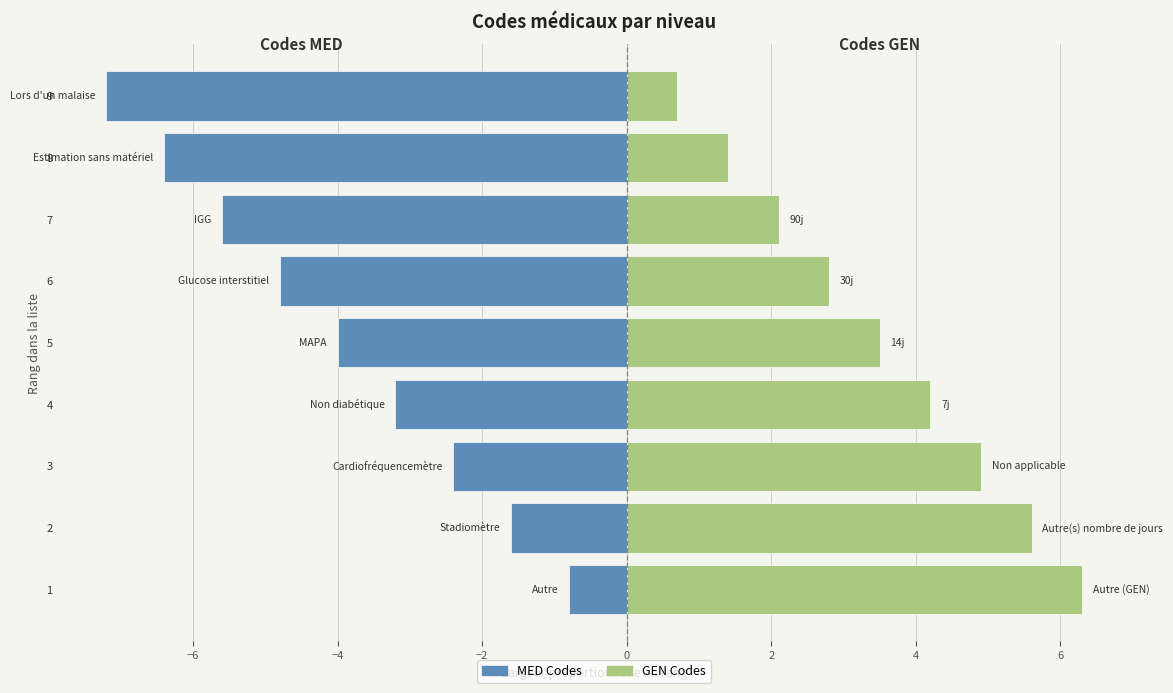

Reading right to left, extract all data points from this chart.

MED Codes: -7.2	-6.4	-5.6	-4.8	-4.0	-3.2	-2.4	-1.6	-0.8
GEN Codes: 0.7	1.4	2.1	2.8	3.5	4.2	4.9	5.6	6.3